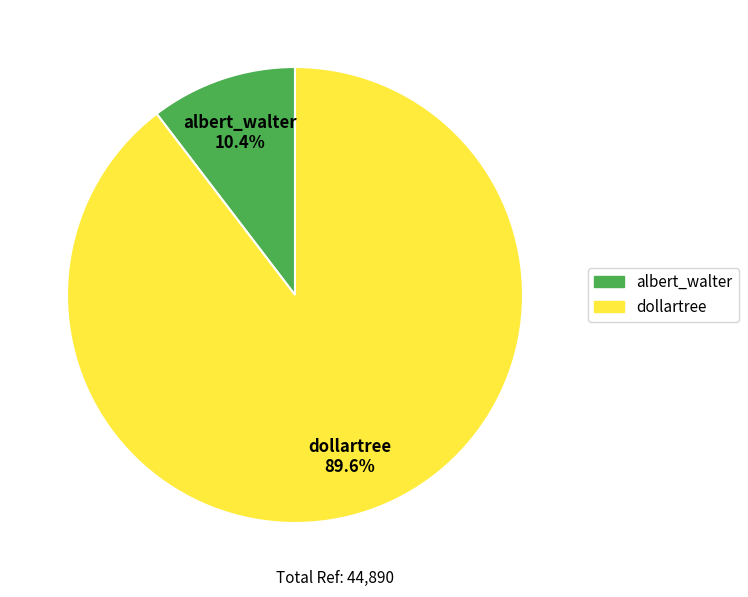

Which category has the biggest portion of the pie?

dollartree